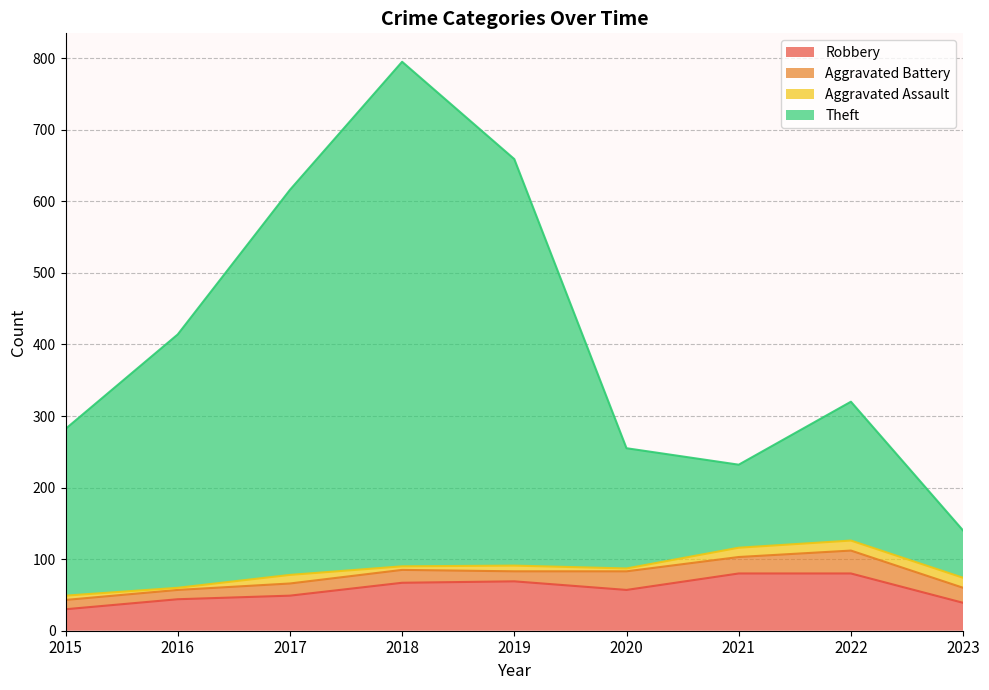

What is the difference between the Robbery values at 2017 and 2018?

18